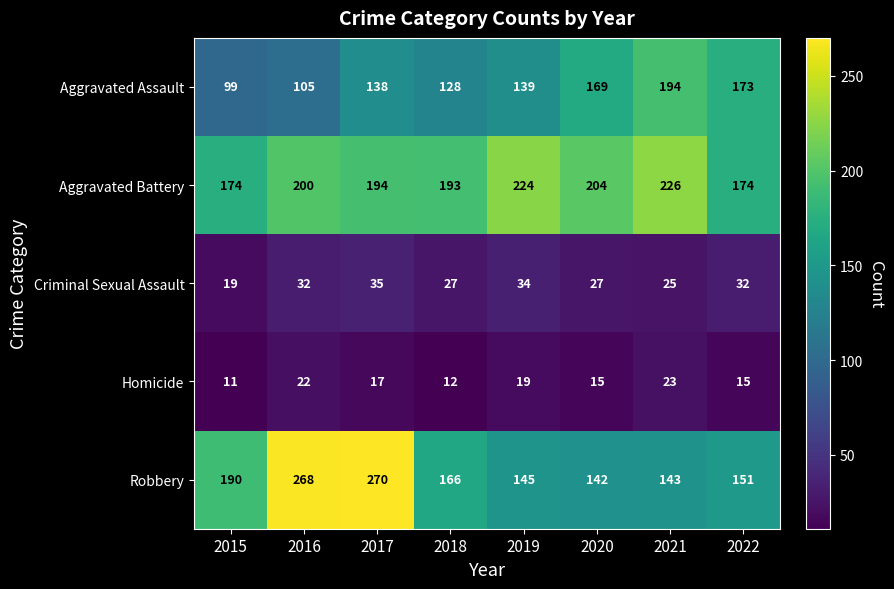

What is the difference between the highest and lowest values at 2017?

253